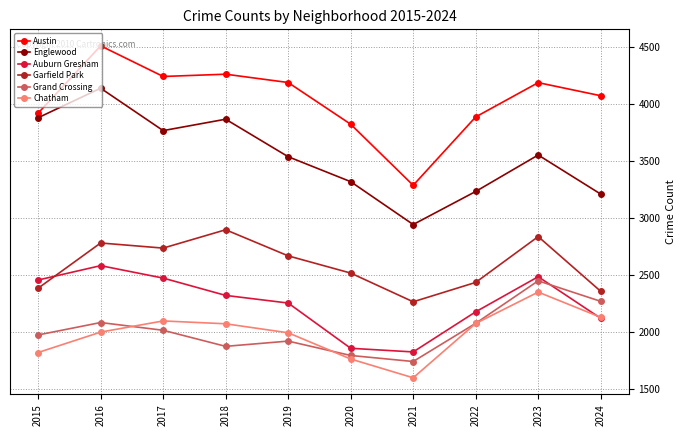

Where is the first local maximum for Auburn Gresham?

2016